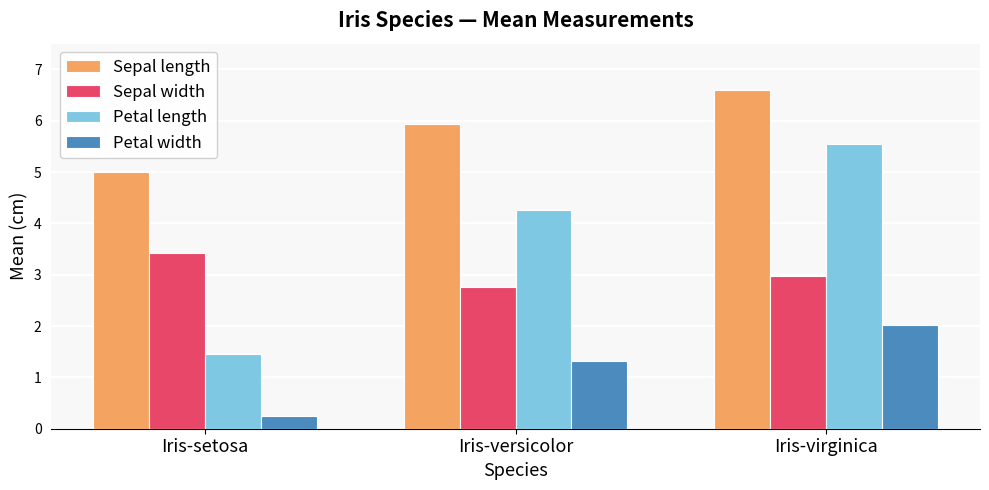

Read the Sepal width value at Iris-versicolor.

2.8